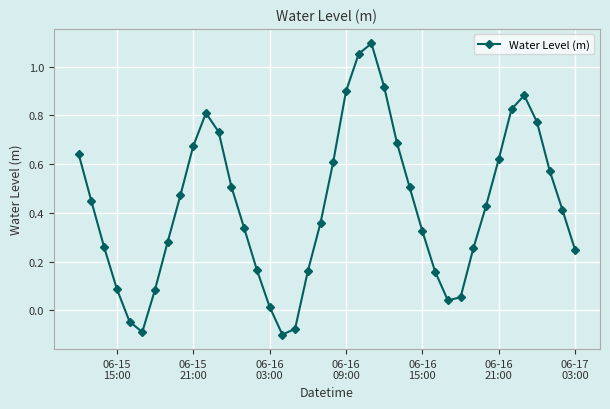

How many points are lower than both their immediate neighbors (excluding endpoints)?

3